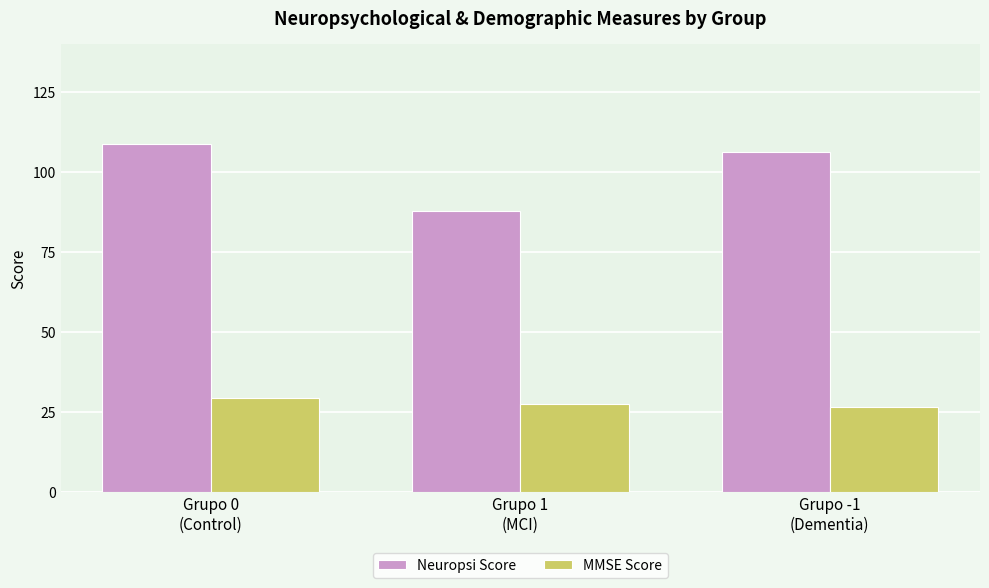

What is the lowest value of the MMSE Score series?

26.8